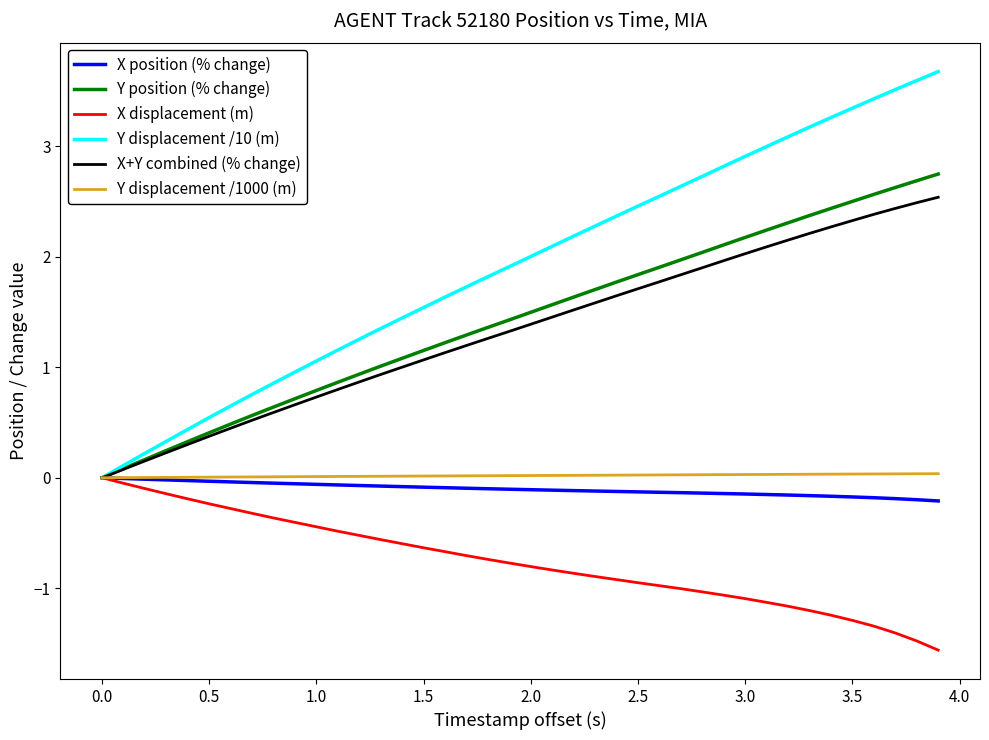

Which series has the largest total across all categories?

Y displacement /10 (m)